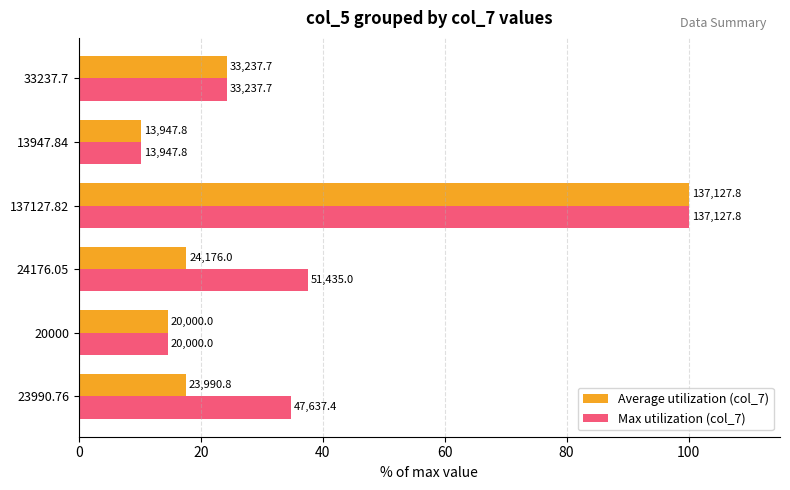

Reading left to right, transcribe all the data shown in this chart.

Average utilization (col_7): 17.5	14.6	17.6	100.0	10.2	24.2
Max utilization (col_7): 34.7	14.6	37.5	100.0	10.2	24.2